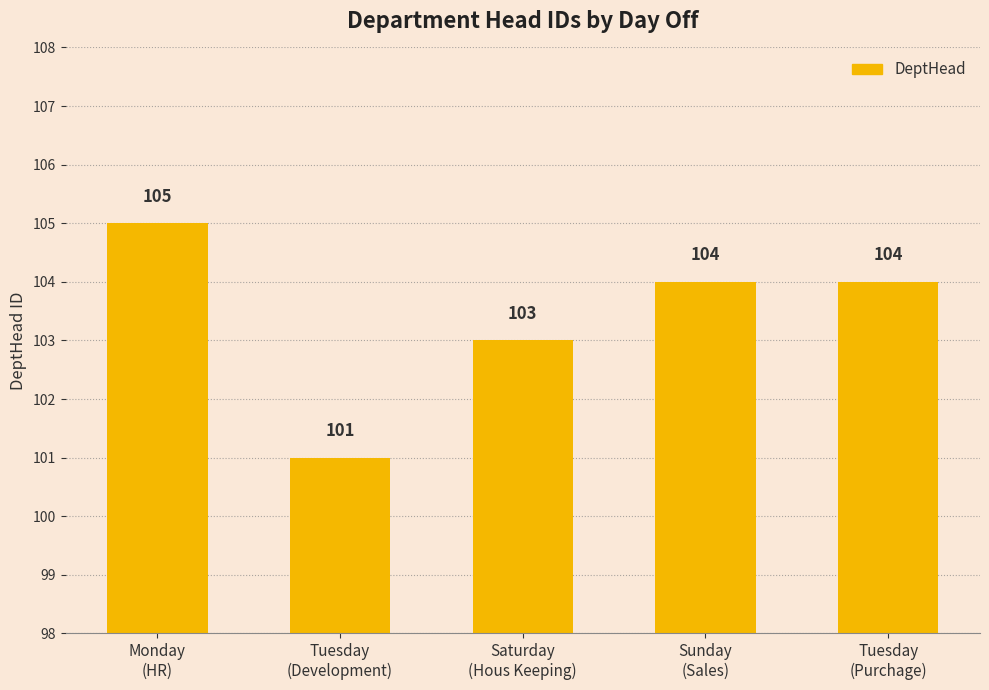

Count the values in the range 103 to 104.

3